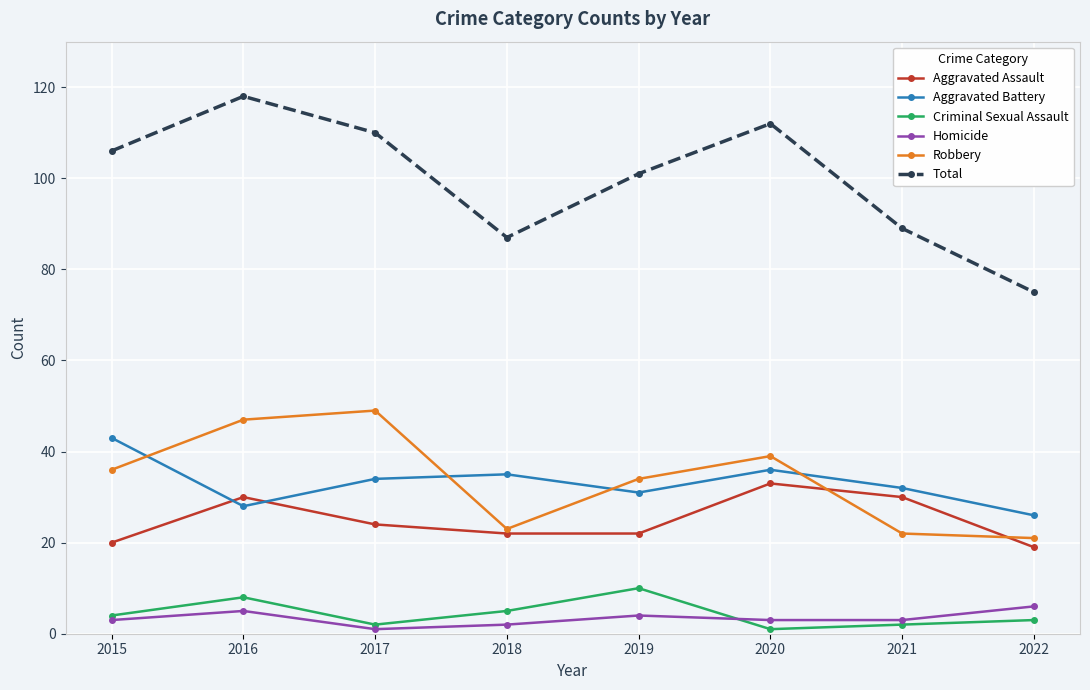

What is the sum of all Robbery values?

271